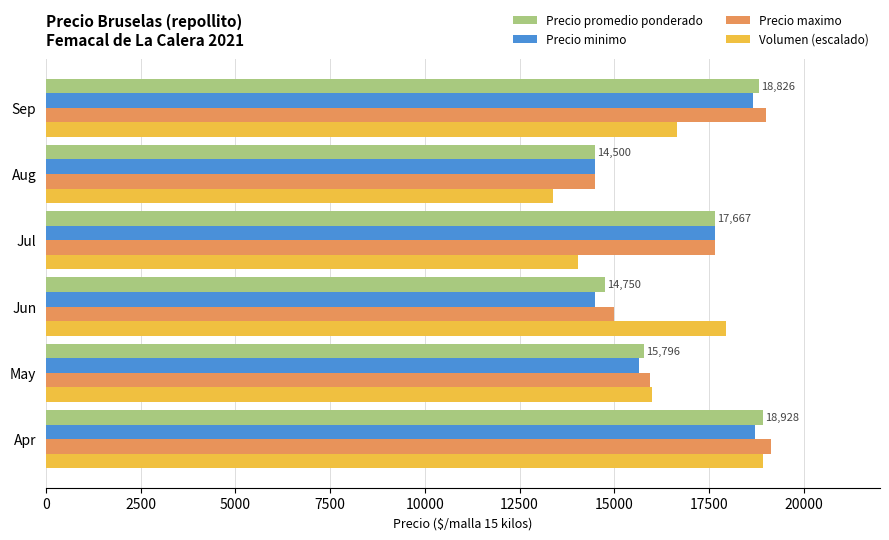

At how many categories does at least one series exceed 15294?

5